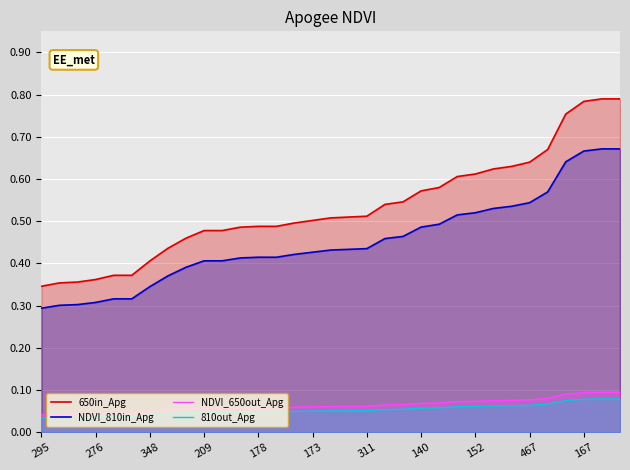

What is the average value of the NDVI_650out_Apg series?

0.1